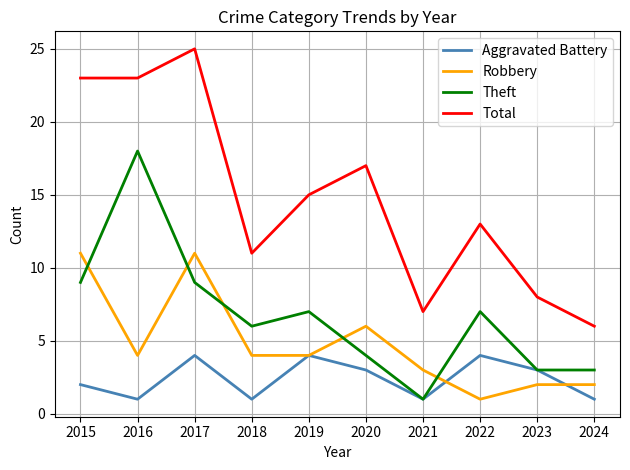

What are all the series names shown in the legend?

Aggravated Battery, Robbery, Theft, Total